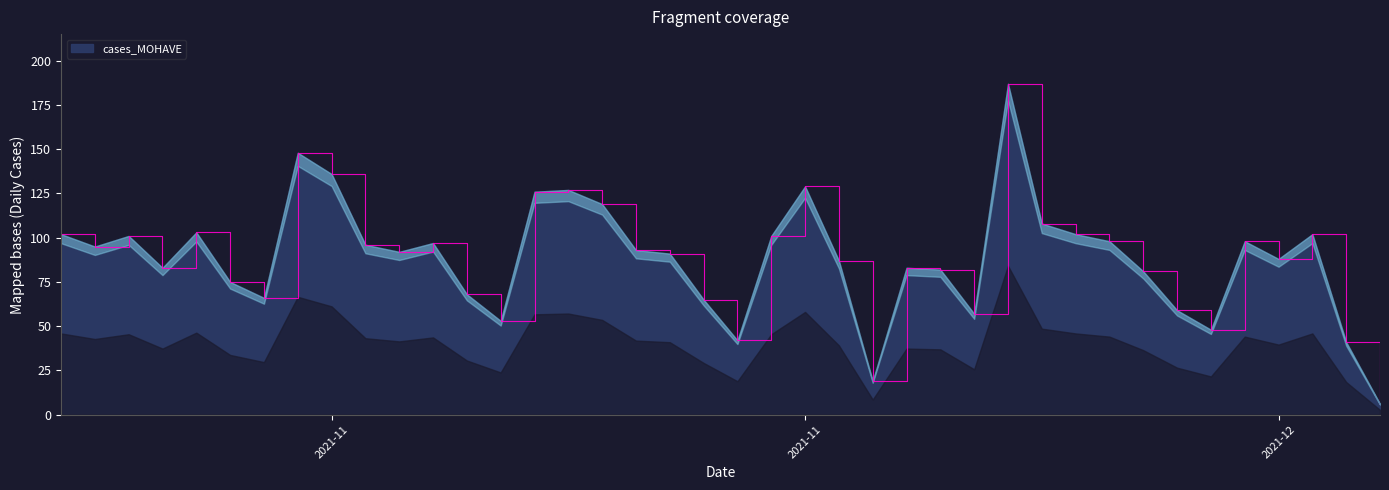

Does the chart display data point markers on the line(s)?

No